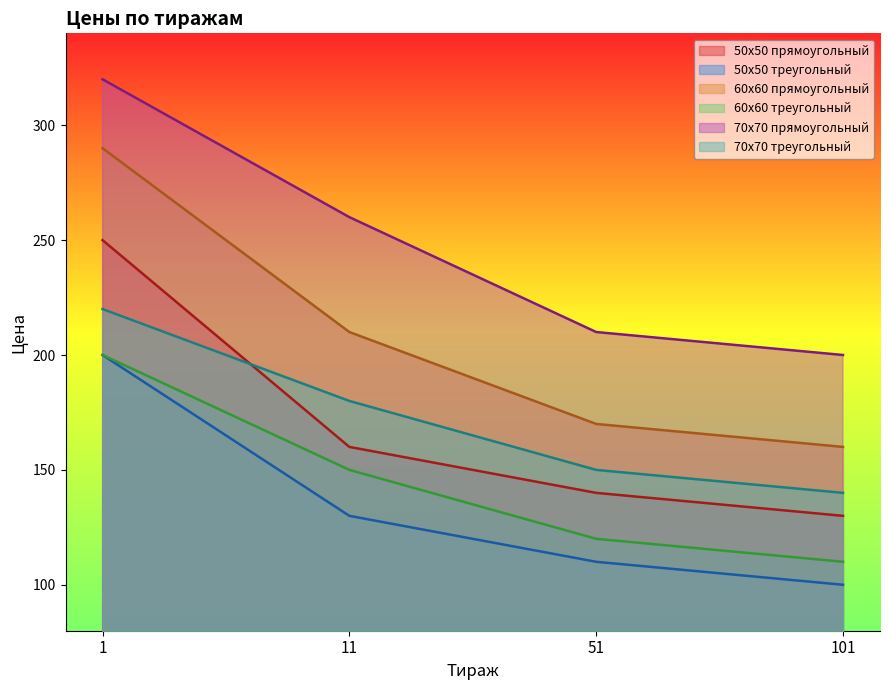

Rank the categories by 60х60 прямоугольный value from lowest to highest.

101, 51, 11, 1